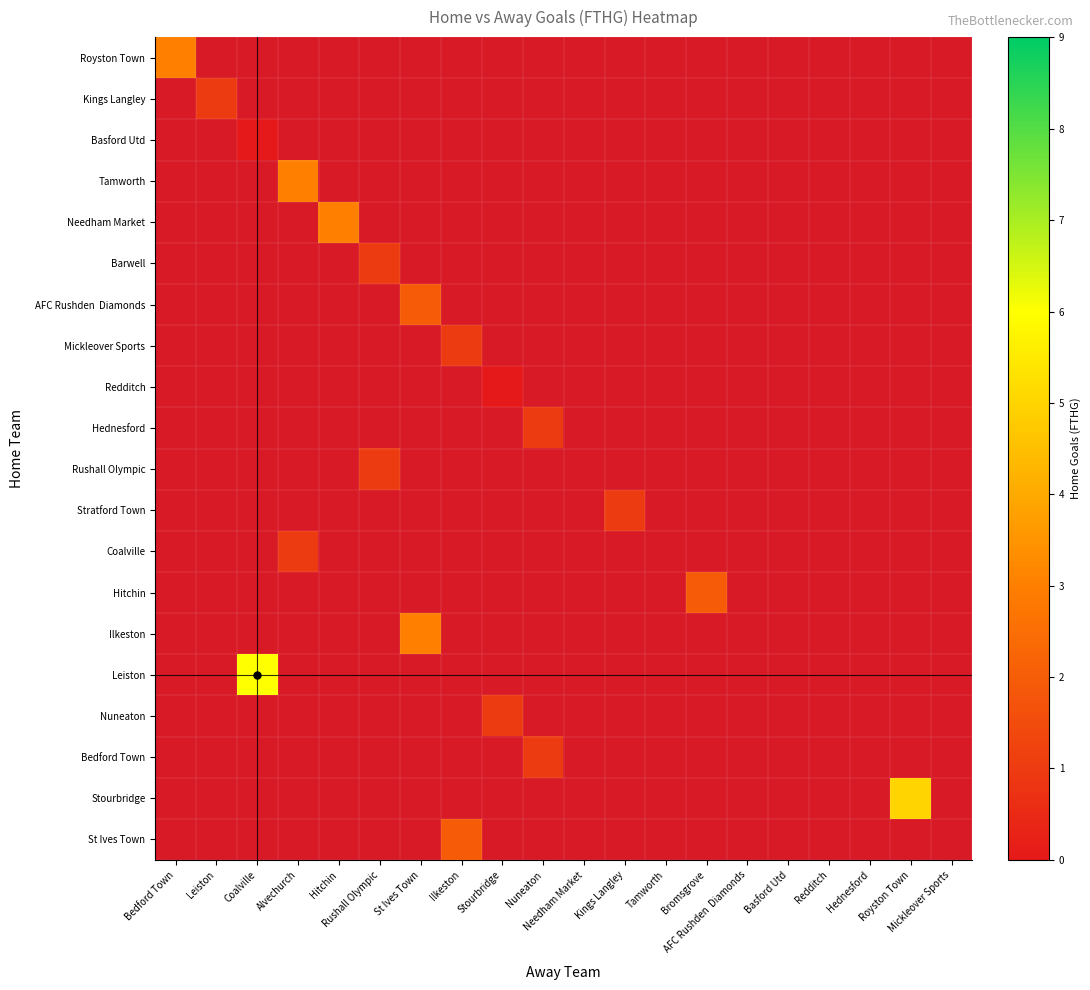

How many values in Tamworth are above zero?

1